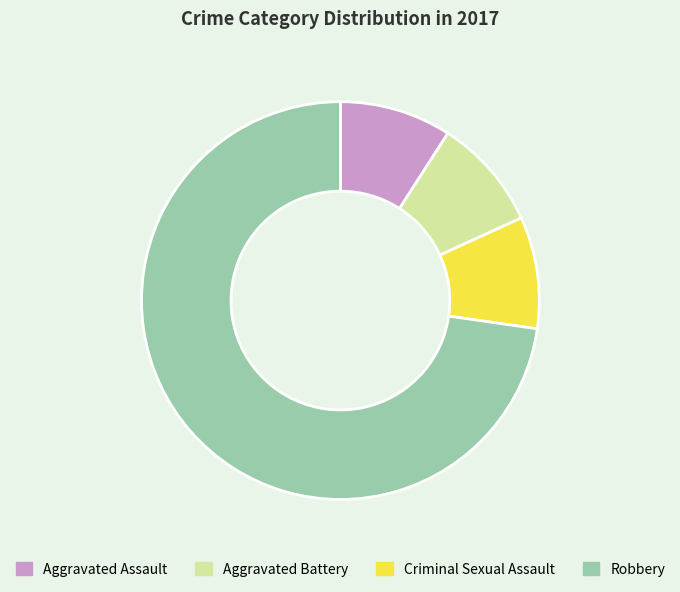

Does Robbery account for over 50% of the chart?

Yes